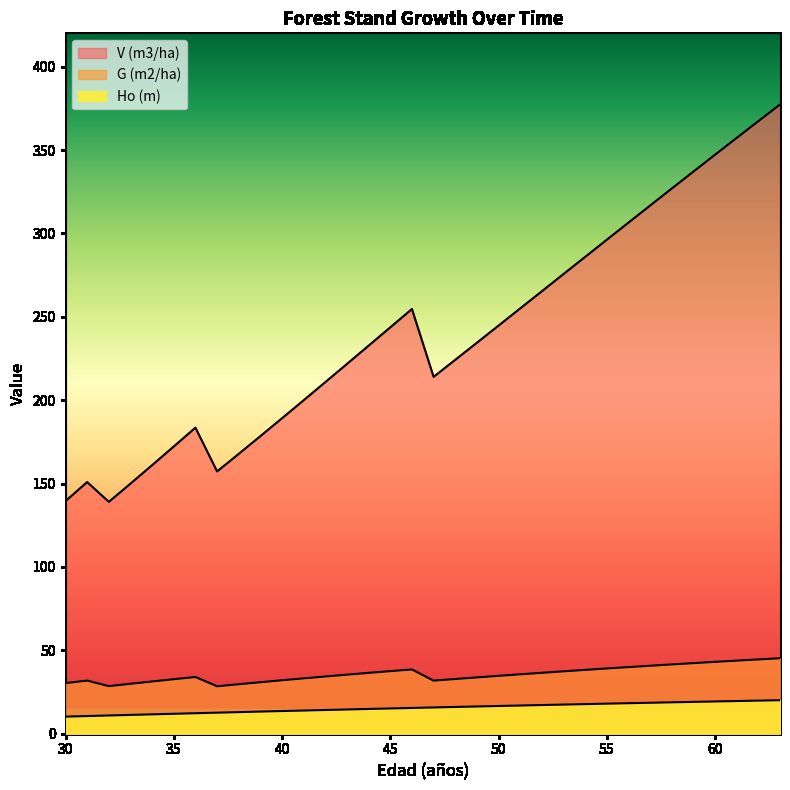

At which category is the sum across all series the highest?

63